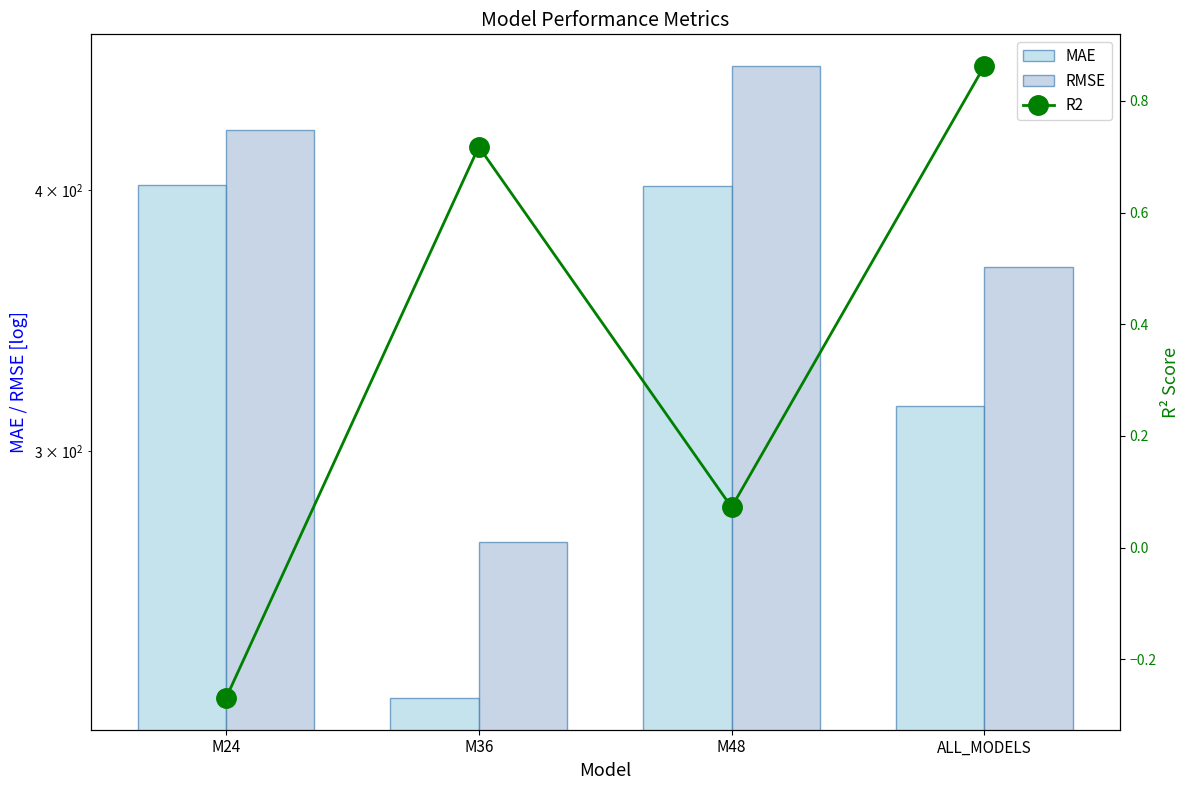

What is the label of the 3rd bar from the right?

M36